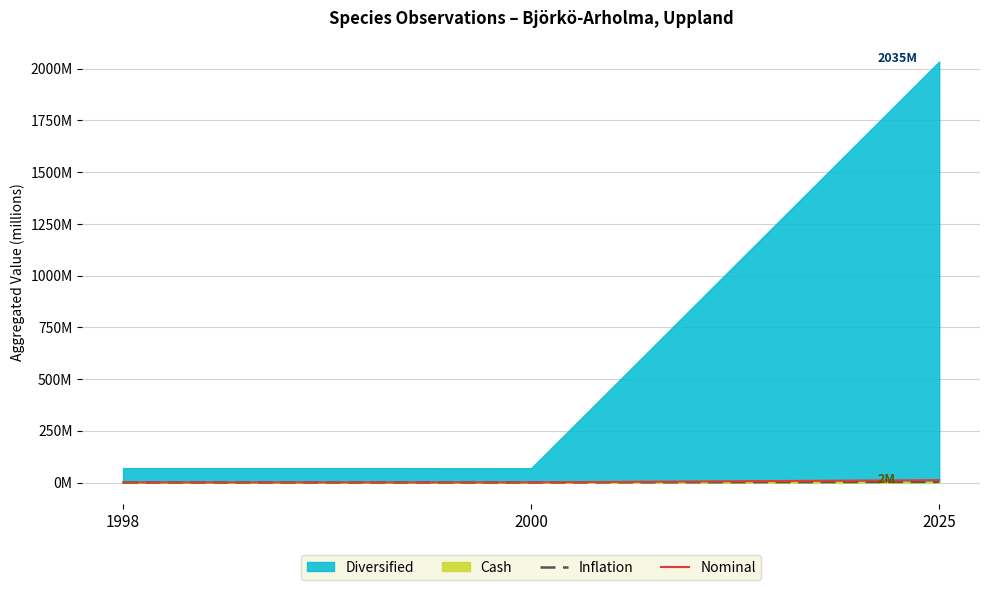

True or false: Nominal has a value of 0.7 at 2000.

True